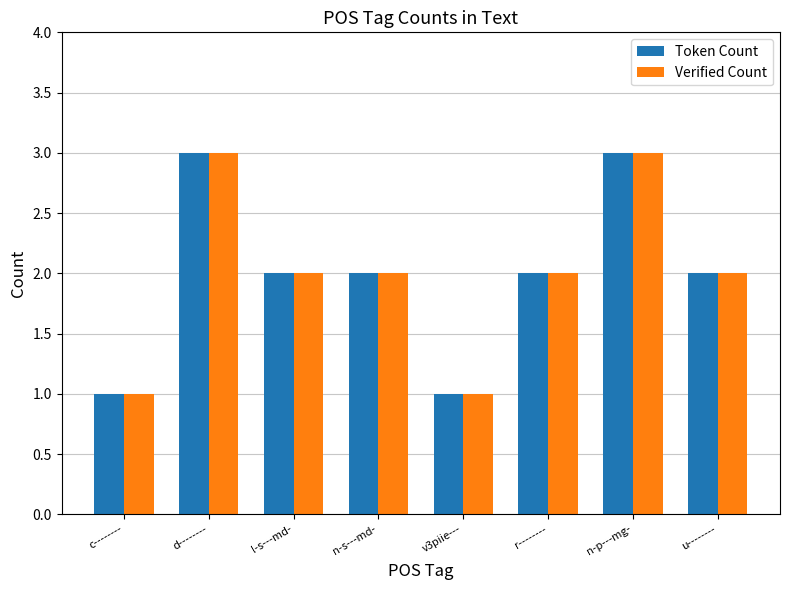

What is the sum of the Verified Count values at d-------- and n-s---md-?

5